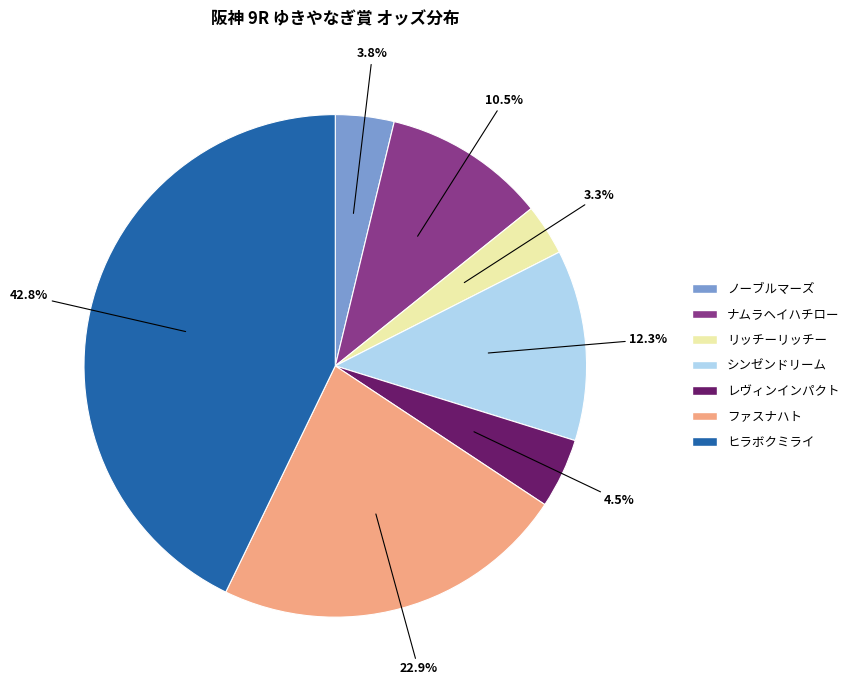

What is the total percentage of ヒラボクミライ and レヴィンインパクト?

47.3%